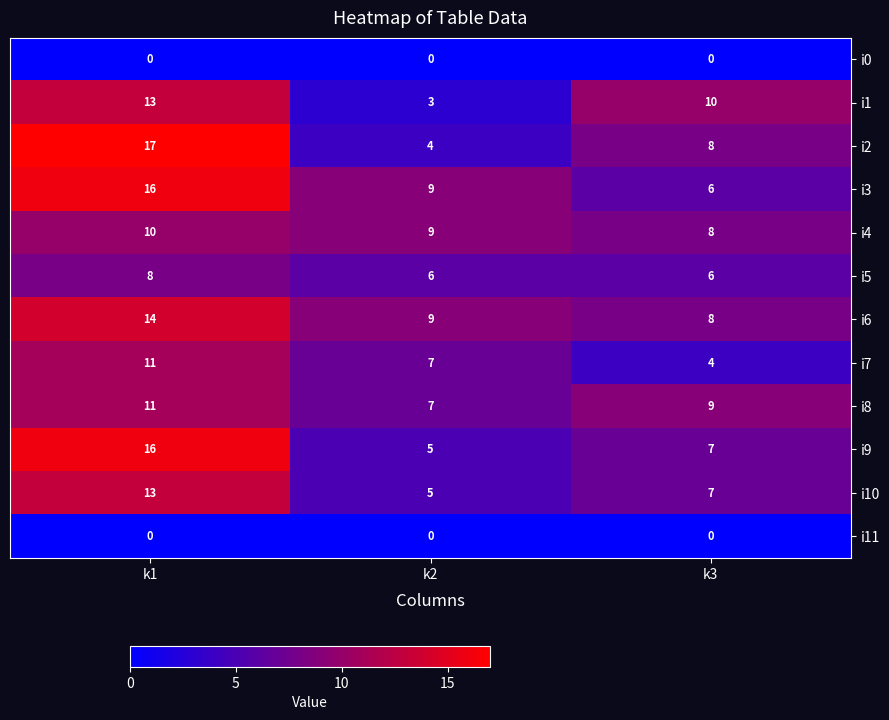

List the labels in order of i10 value, smallest first.

k2, k3, k1